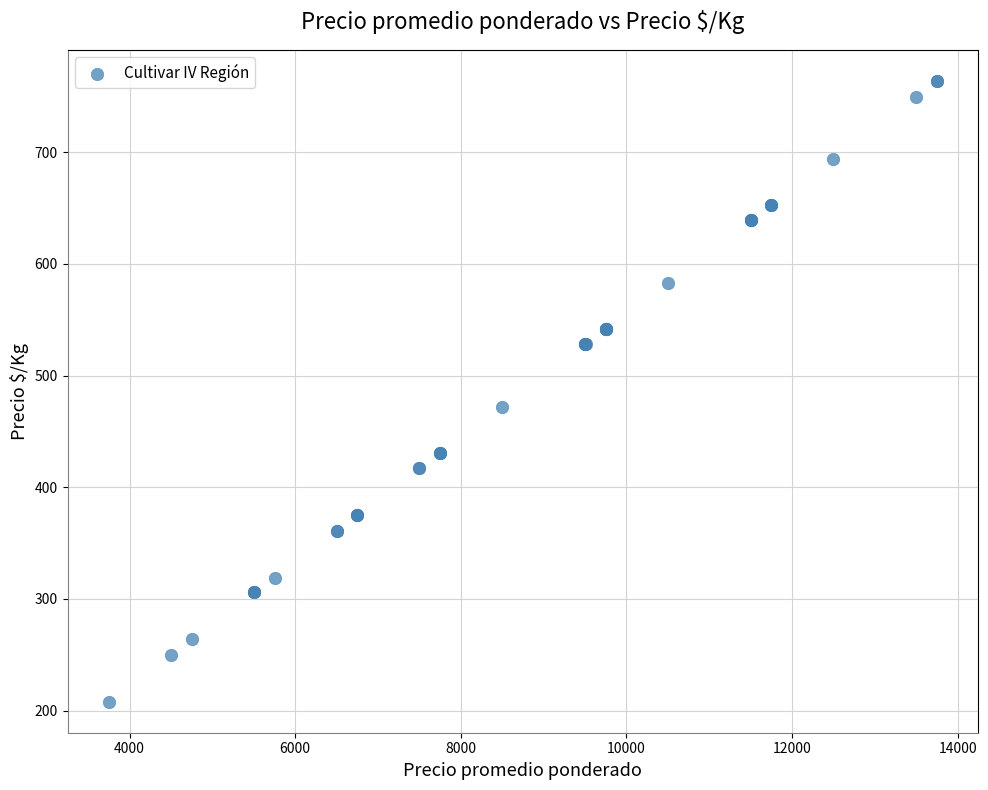

What Y value in the scatter plot is closest to 486?

472